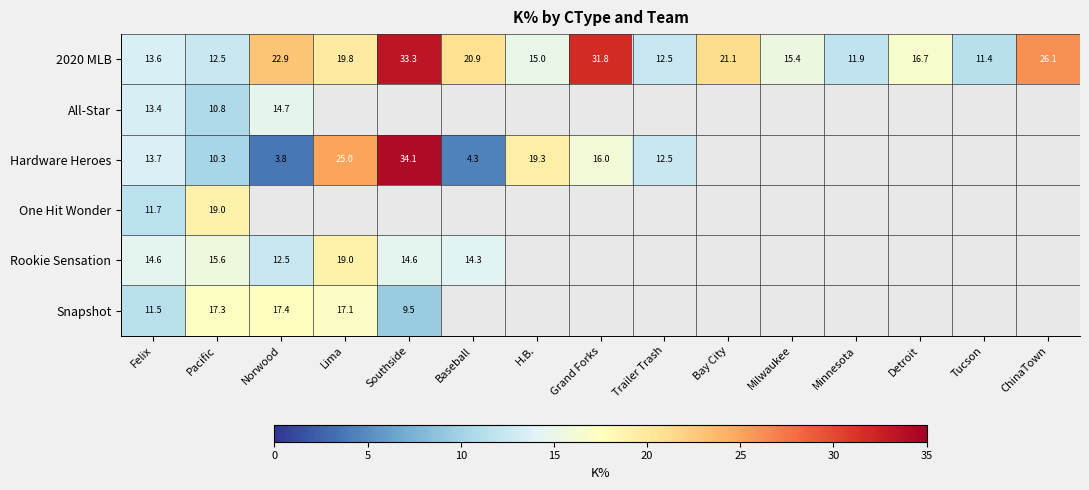

At Pacific, list the series in order from smallest to largest.

Hardware Heroes, All-Star, 2020 MLB, Rookie Sensation, Snapshot, One Hit Wonder